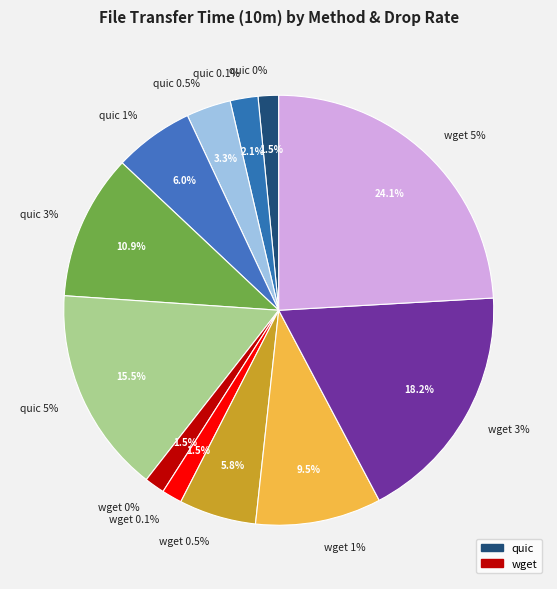

To the nearest percent, what is the difference between the largest and smallest slice percentages?

23%